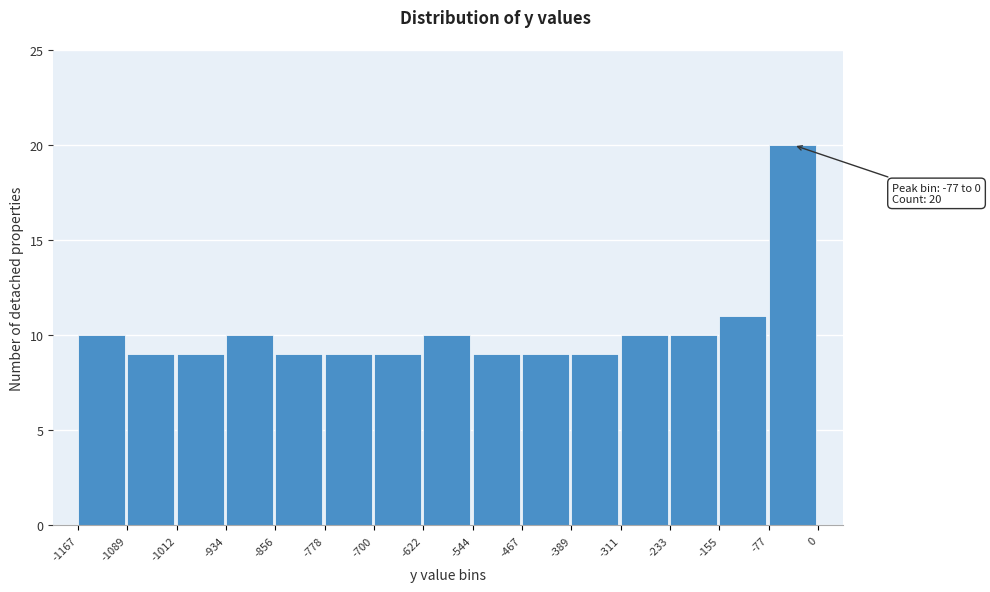

Which range on the x-axis has the tallest bar?

-77 to 0